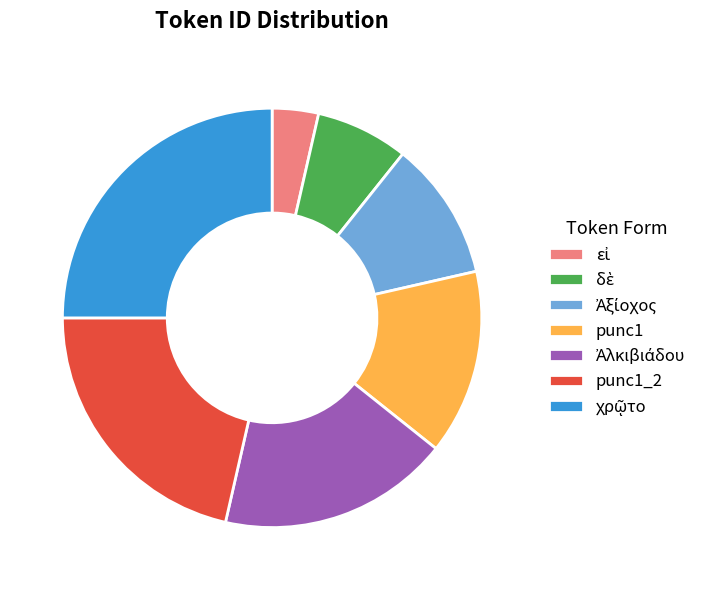

The punc1 slice represents 14% of the pie. True or false?

True